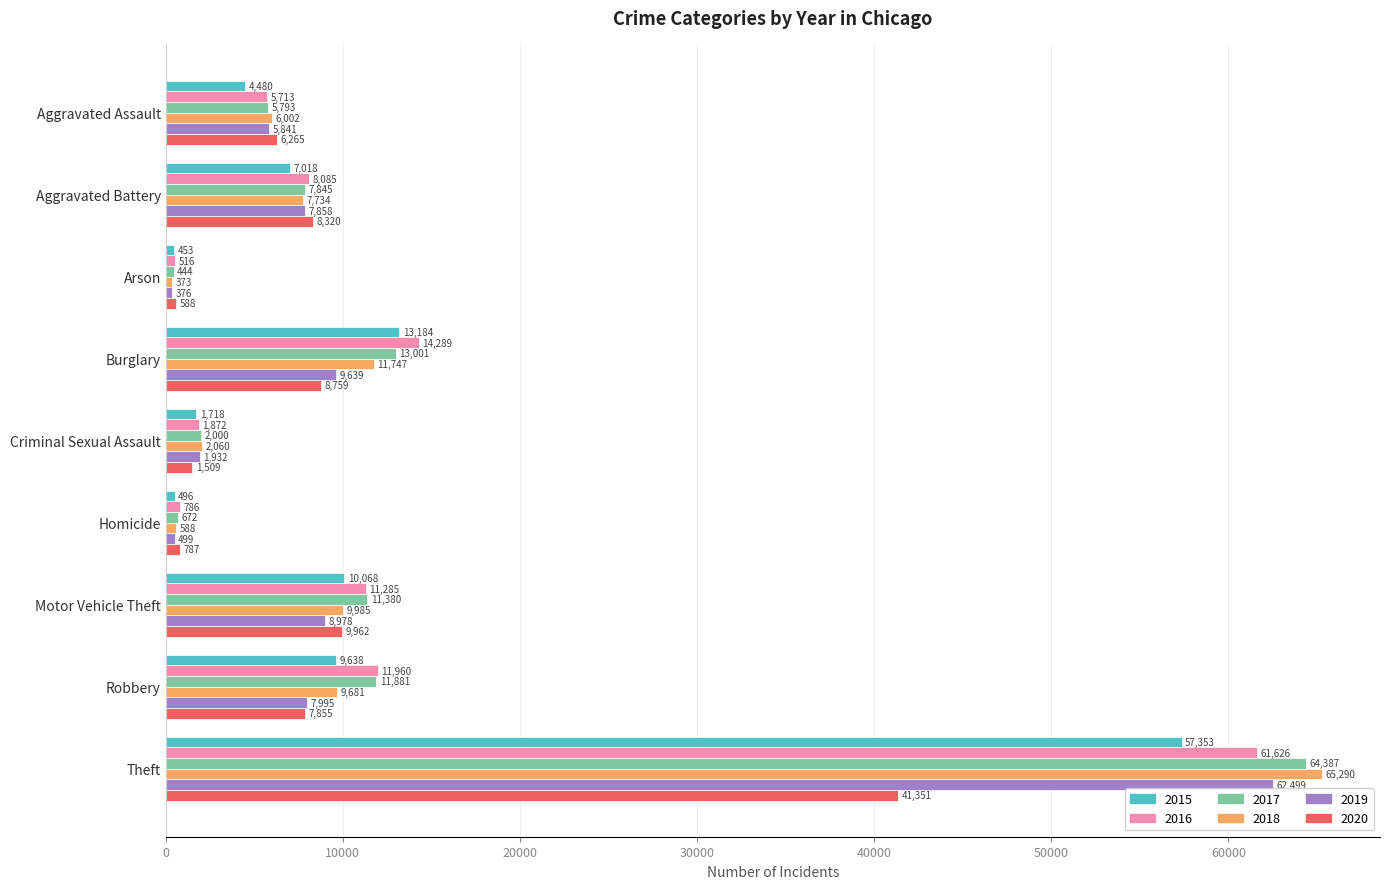

What is the spread (max minus min) of values at Criminal Sexual Assault?

551